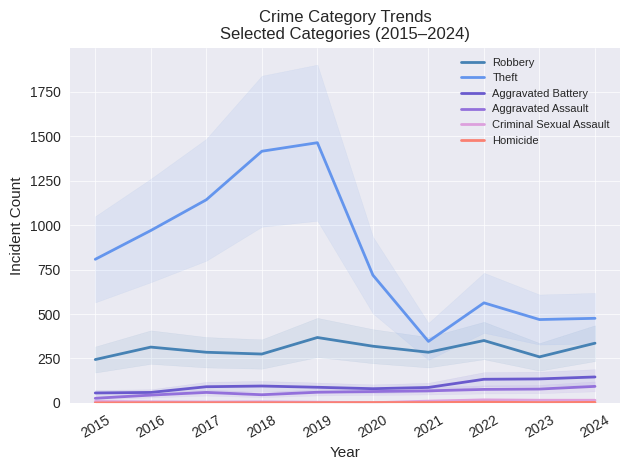

Which series has the largest total across all categories?

Theft